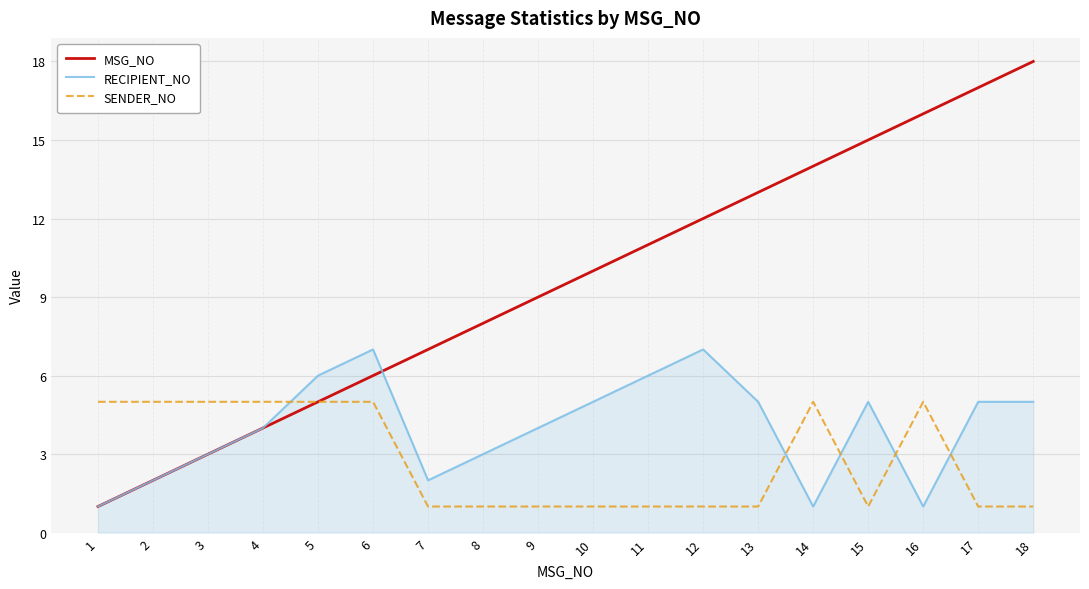

At which category does the chart reach its peak across all series?

18